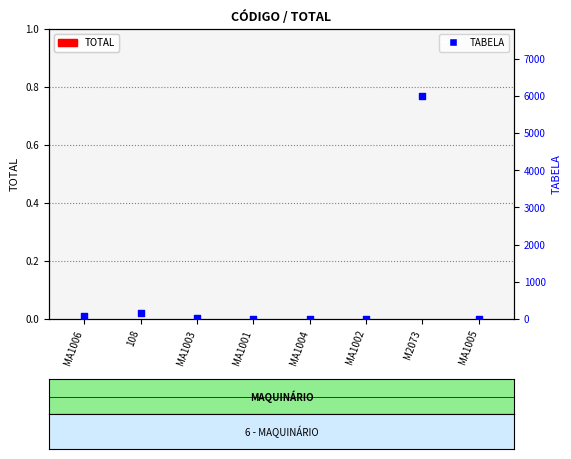

What are all the series names shown in the legend?

TOTAL, TABELA